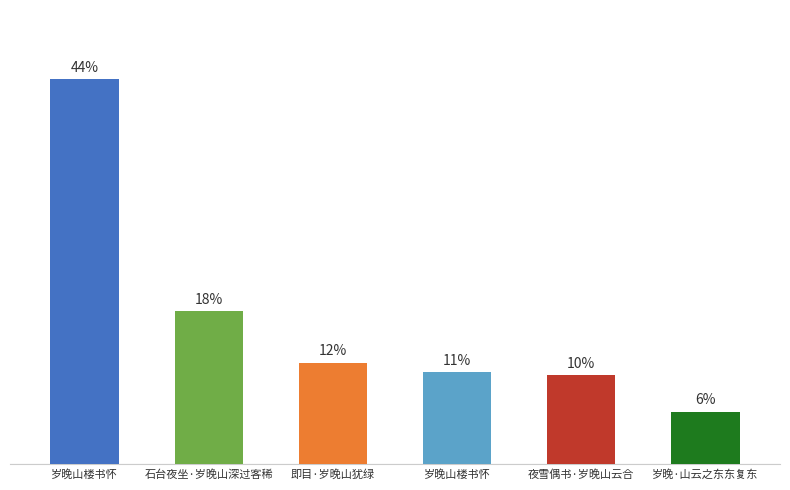

The value at 石台夜坐·岁晚山深过客稀 is 11.2. True or false?

False